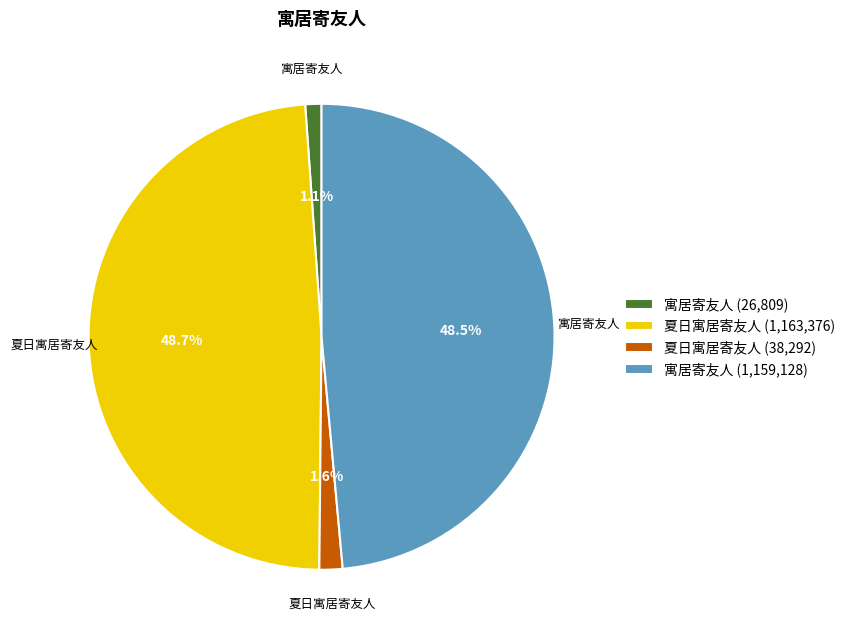

Does any single category account for the majority?

No